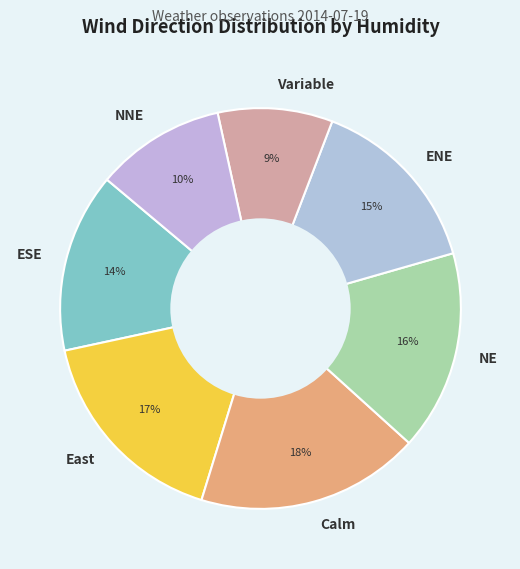

The Calm slice represents 18% of the pie. True or false?

True